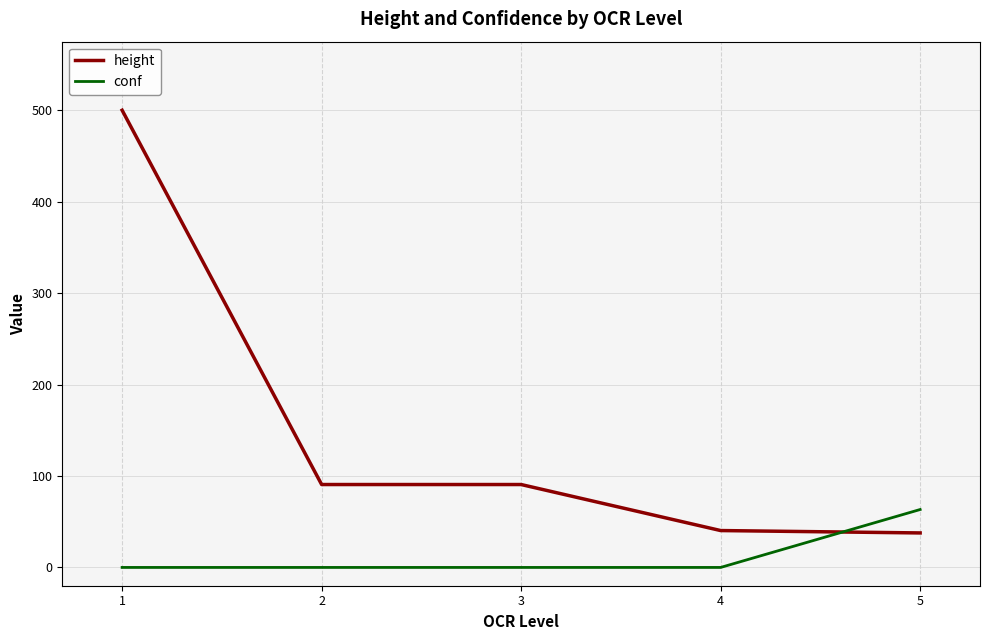

Count the number of data series in this chart.

2